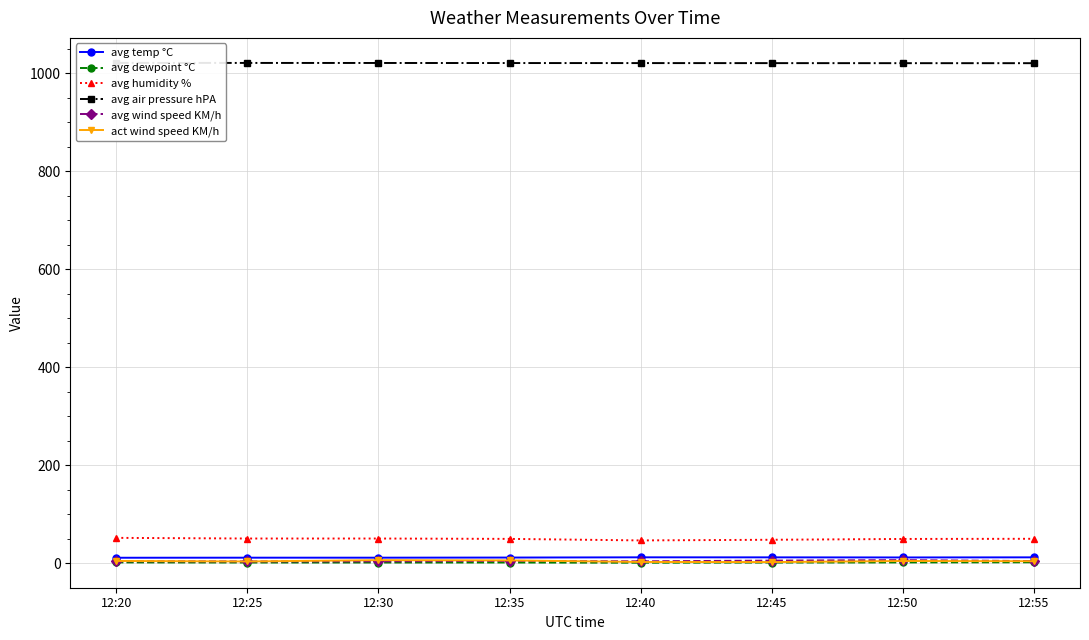

At how many categories does at least one series exceed 748?

8